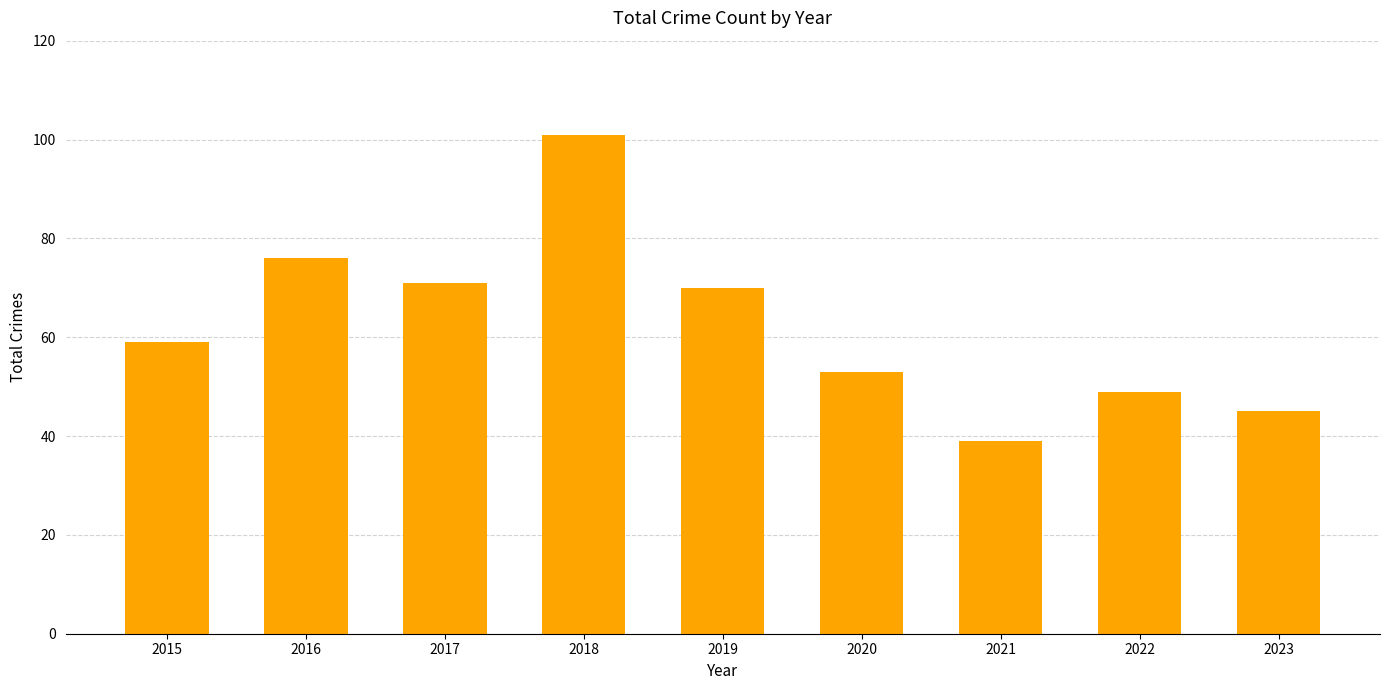

Reading left to right, transcribe all the data shown in this chart.

2015=59	2016=76	2017=71	2018=101	2019=70	2020=53	2021=39	2022=49	2023=45